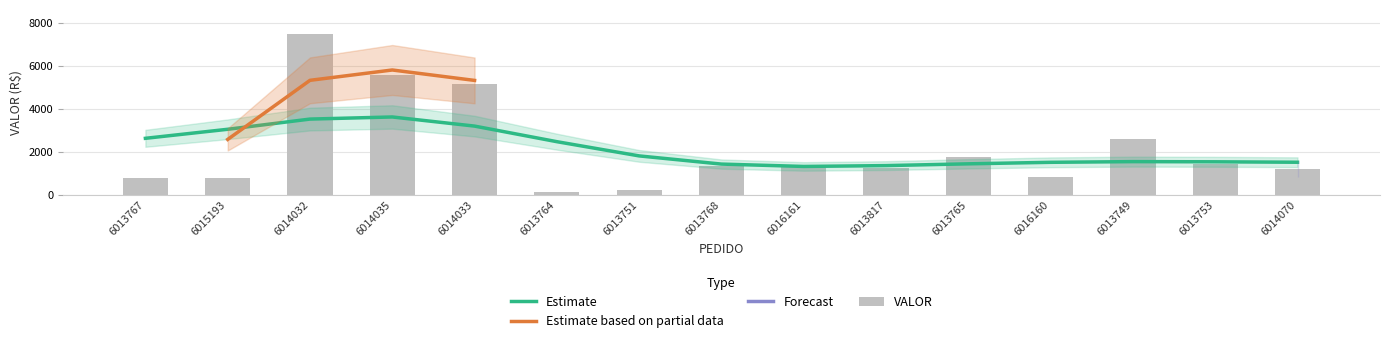

What position from the left is 6014033?

5